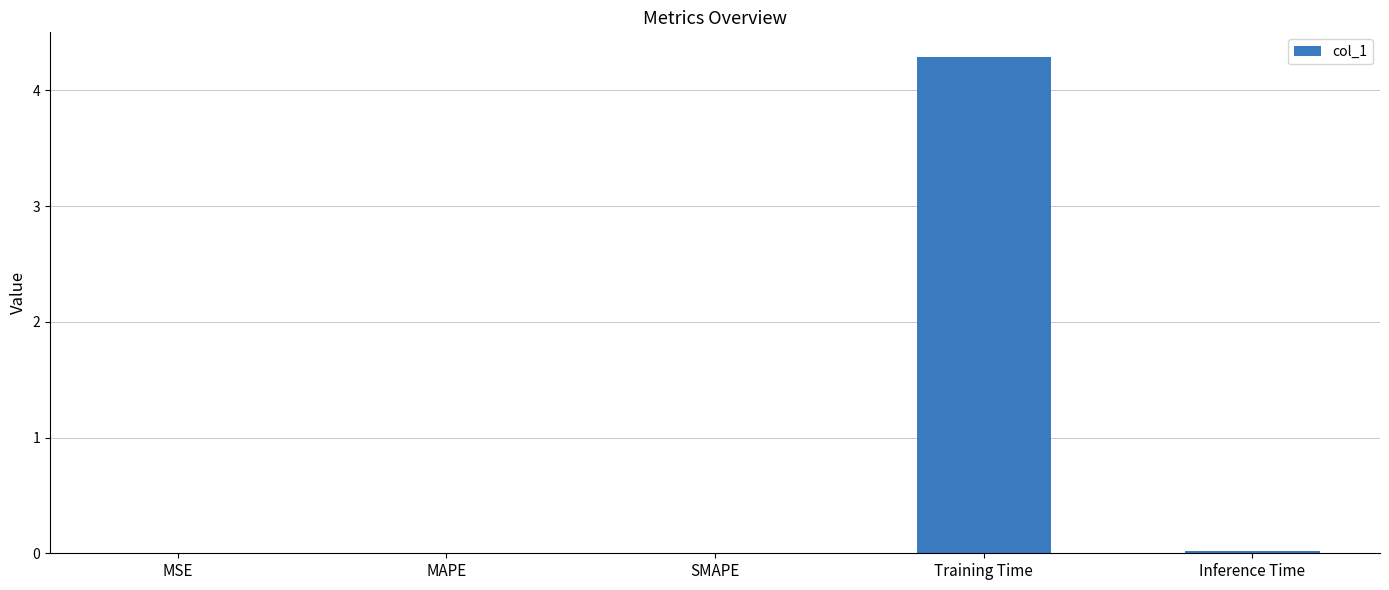

Which label corresponds to the largest value in the chart?

Training Time